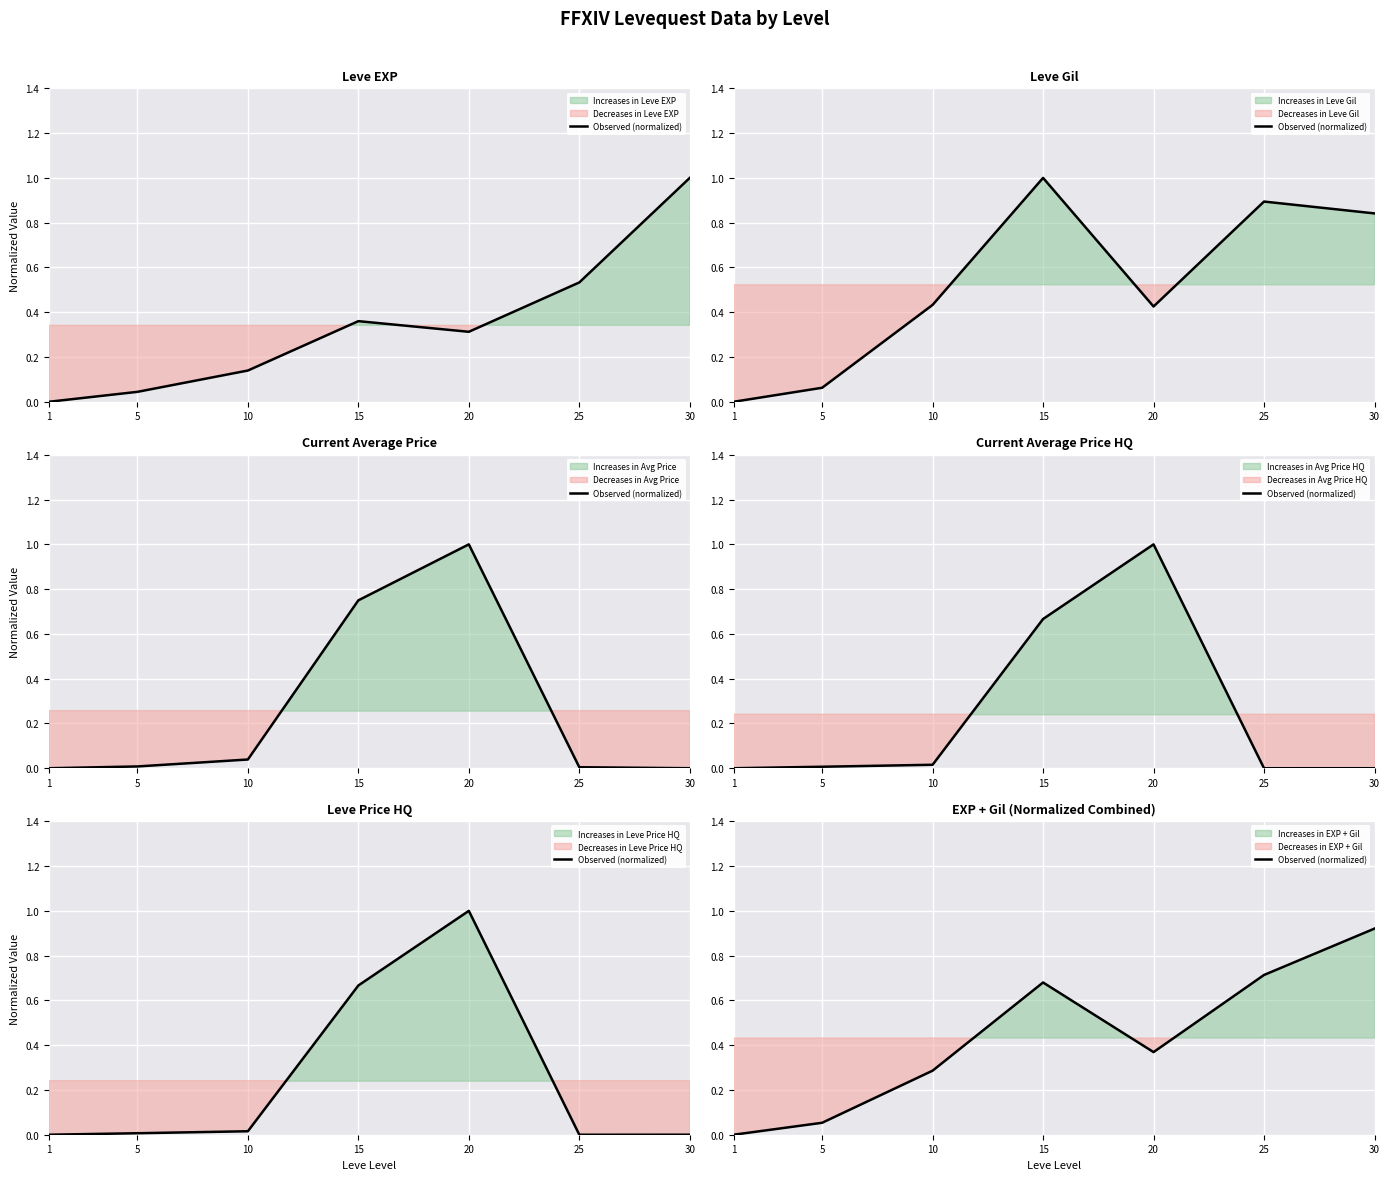

How many interior local valleys (lower than both neighbors) does the data have?

1